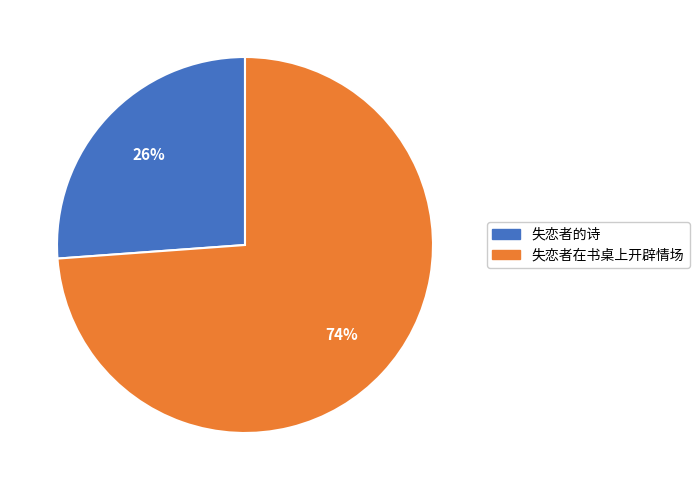

Rank the categories by value from lowest to highest.

失恋者的诗, 失恋者在书桌上开辟情场